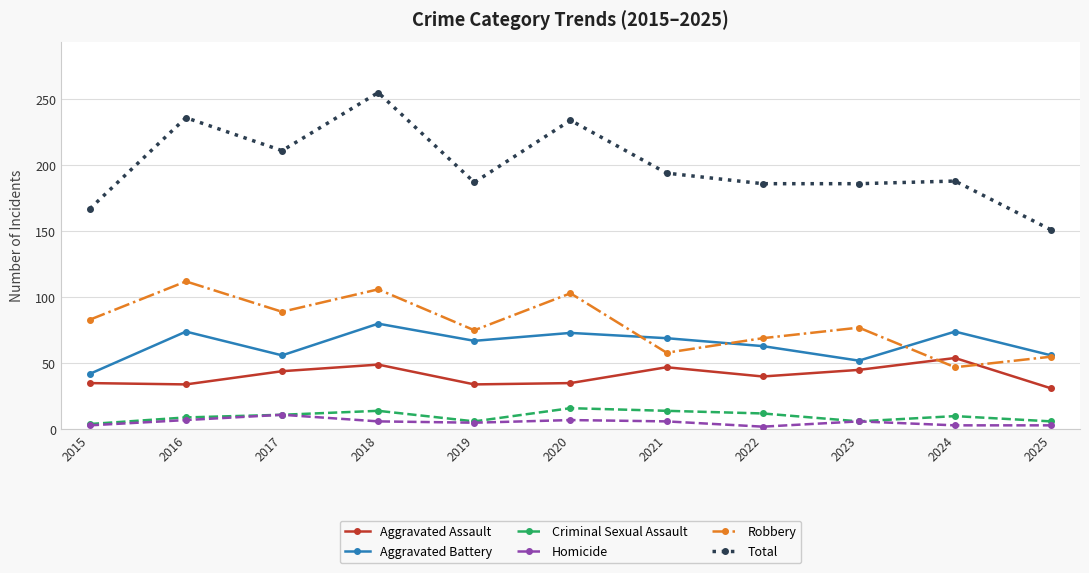

How many interior local peaks does the Total series have?

4